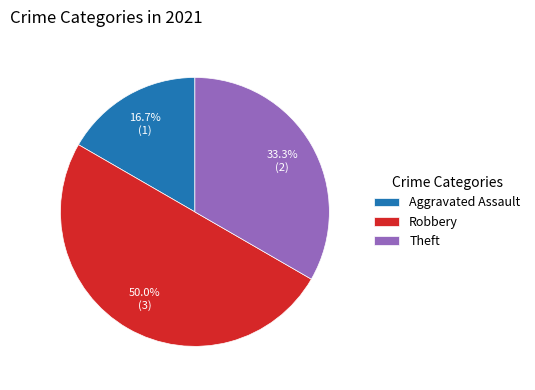

Is Theft the majority of the pie?

No